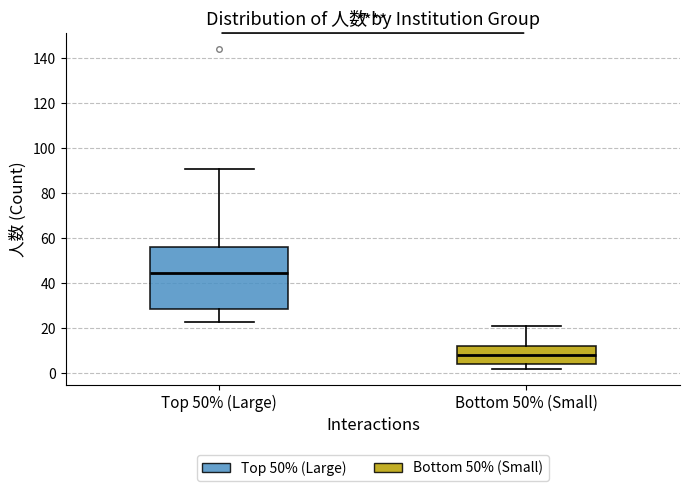

Which box is the tallest, from its lower edge to its upper edge?

Top 50% (Large)